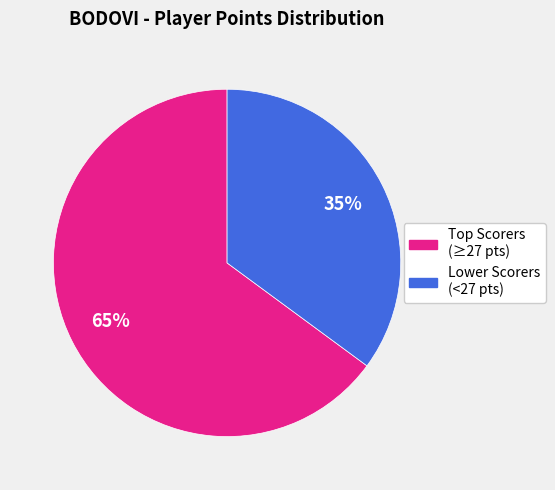

How many segments does this pie chart have?

2